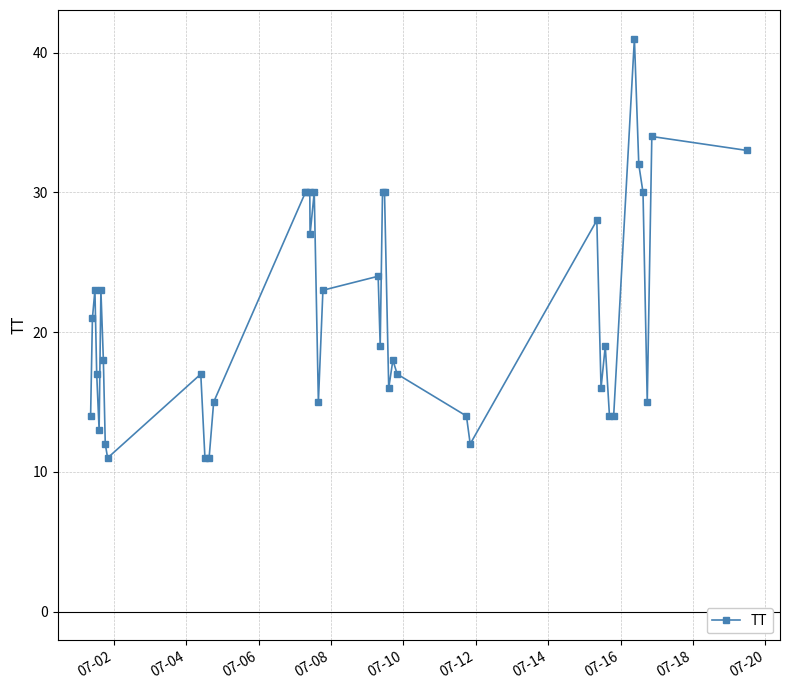

Reading left to right, transcribe all the data shown in this chart.

14	21	23	17	13	23	18	12	11	17	11	11	15	30	30	30	27	30	15	23	24	19	30	30	16	18	17	14	12	28	16	19	14	14	41	32	30	15	34	33